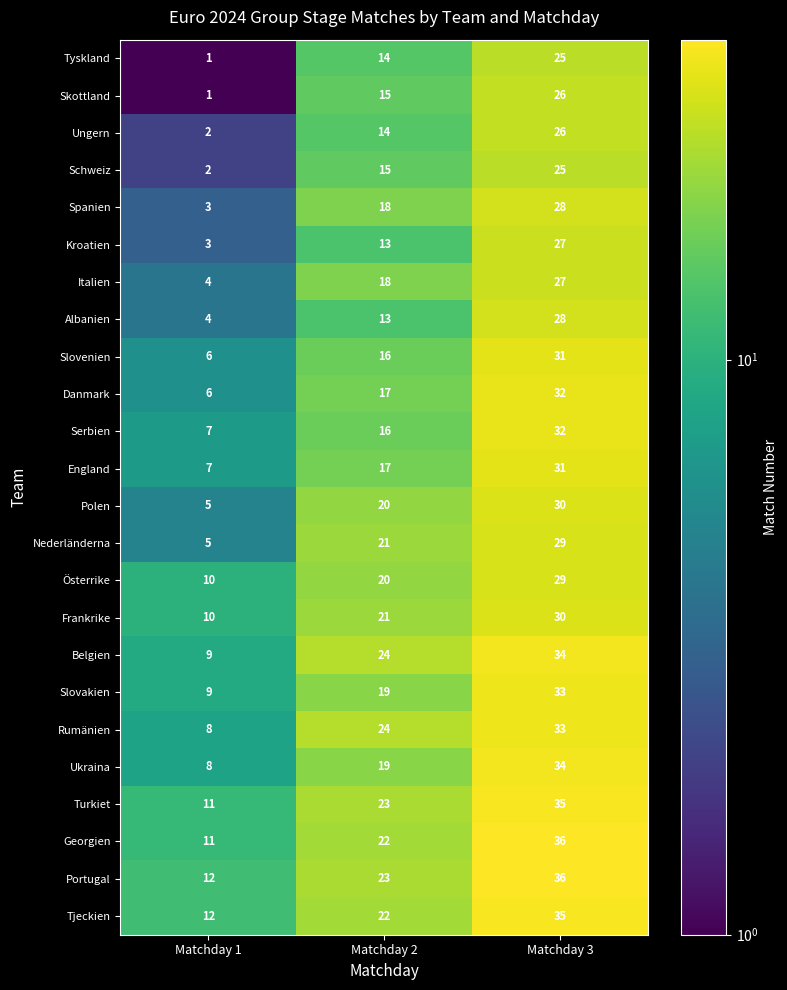

Which label corresponds to the smallest value in the chart?

Matchday 1